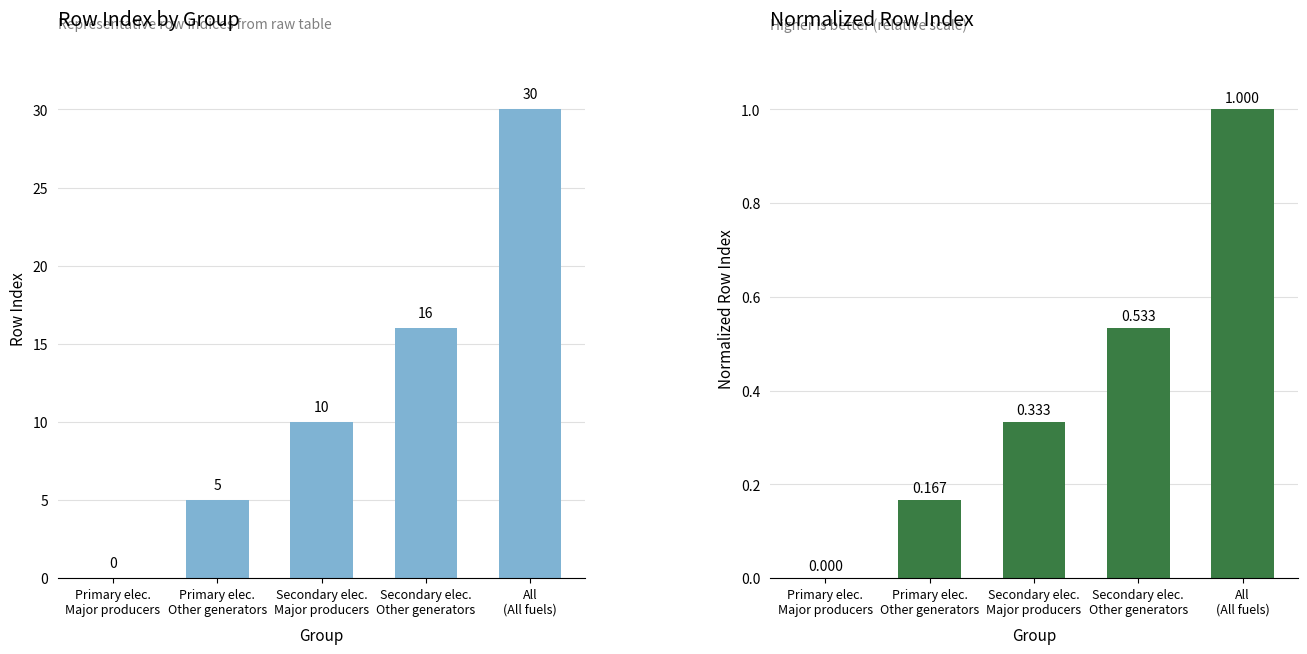

Reading left to right, list all the values displayed in this chart.

Row Index: Primary elec.
Major producers=0.0	Primary elec.
Other generators=5.0	Secondary elec.
Major producers=10.0	Secondary elec.
Other generators=16.0	All
(All fuels)=30.0
Normalized Row Index: Primary elec.
Major producers=0.0	Primary elec.
Other generators=0.2	Secondary elec.
Major producers=0.3	Secondary elec.
Other generators=0.5	All
(All fuels)=1.0